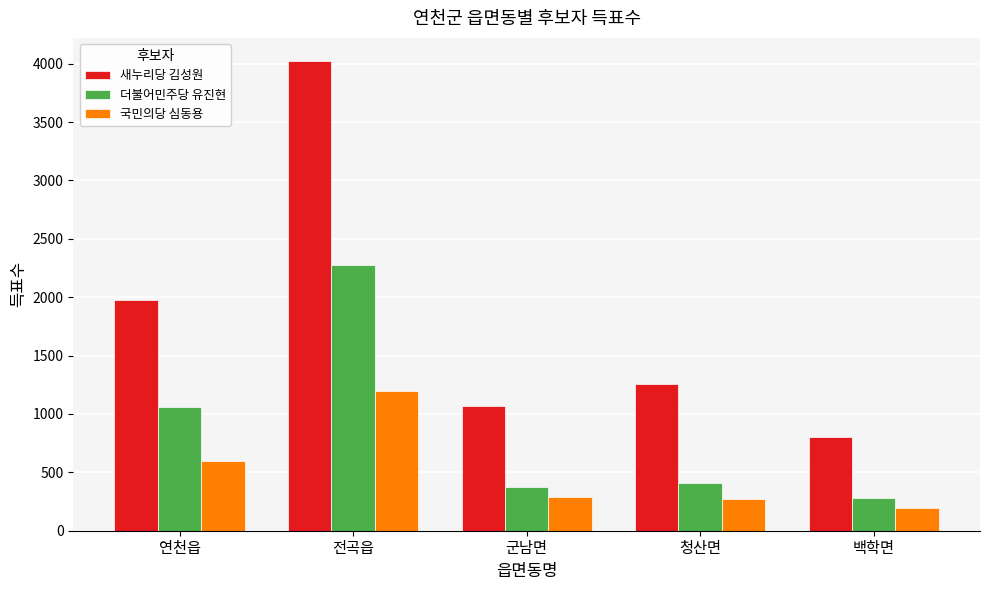

Which category has the highest value across all series?

전곡읍